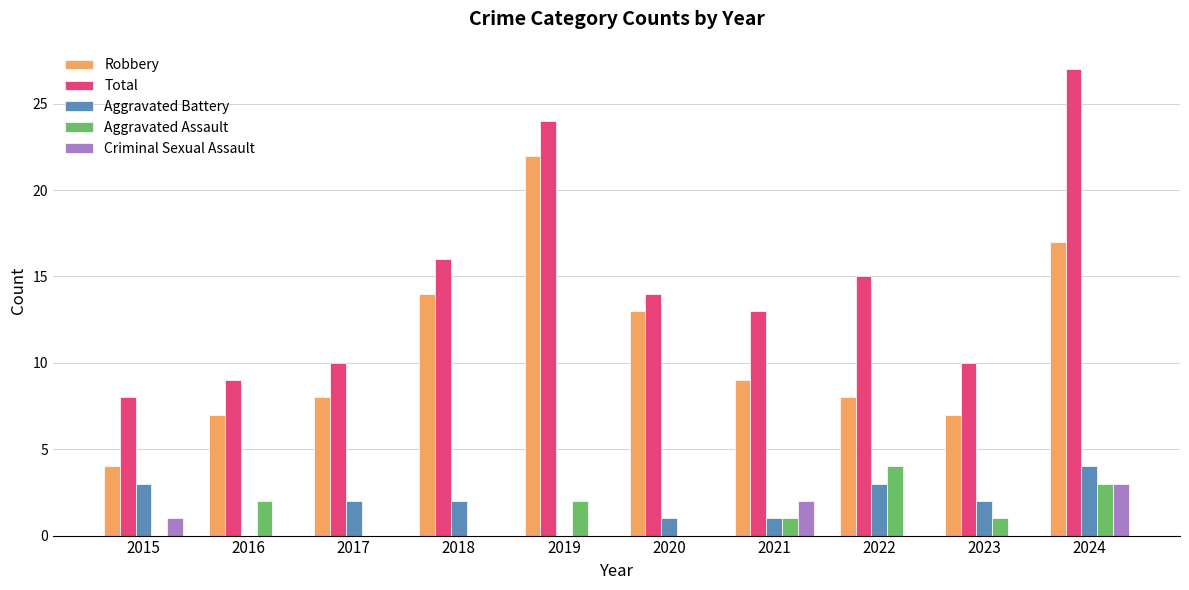

Which series has the largest total across all categories?

Total